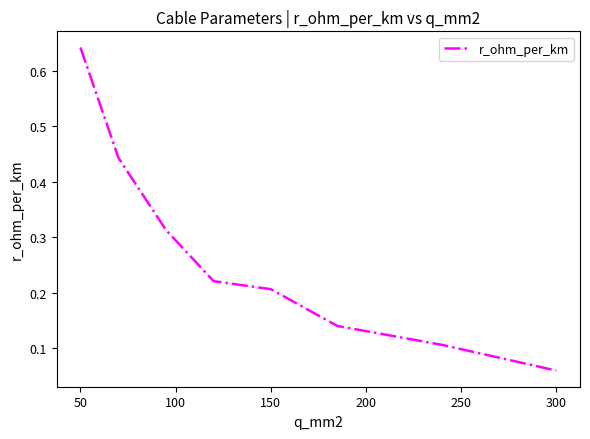

True or false: there are more than 0 points higher than both neighbors.

False